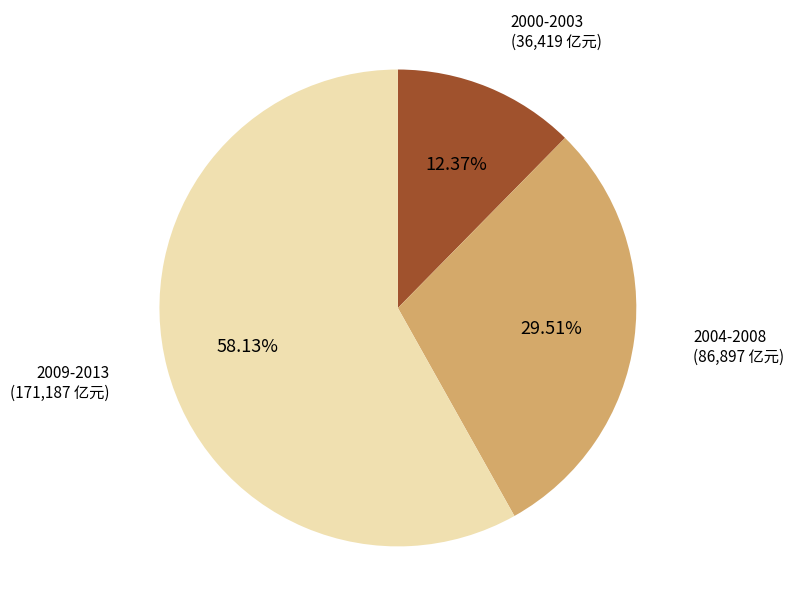

Is there any slice that represents more than half of the pie?

Yes